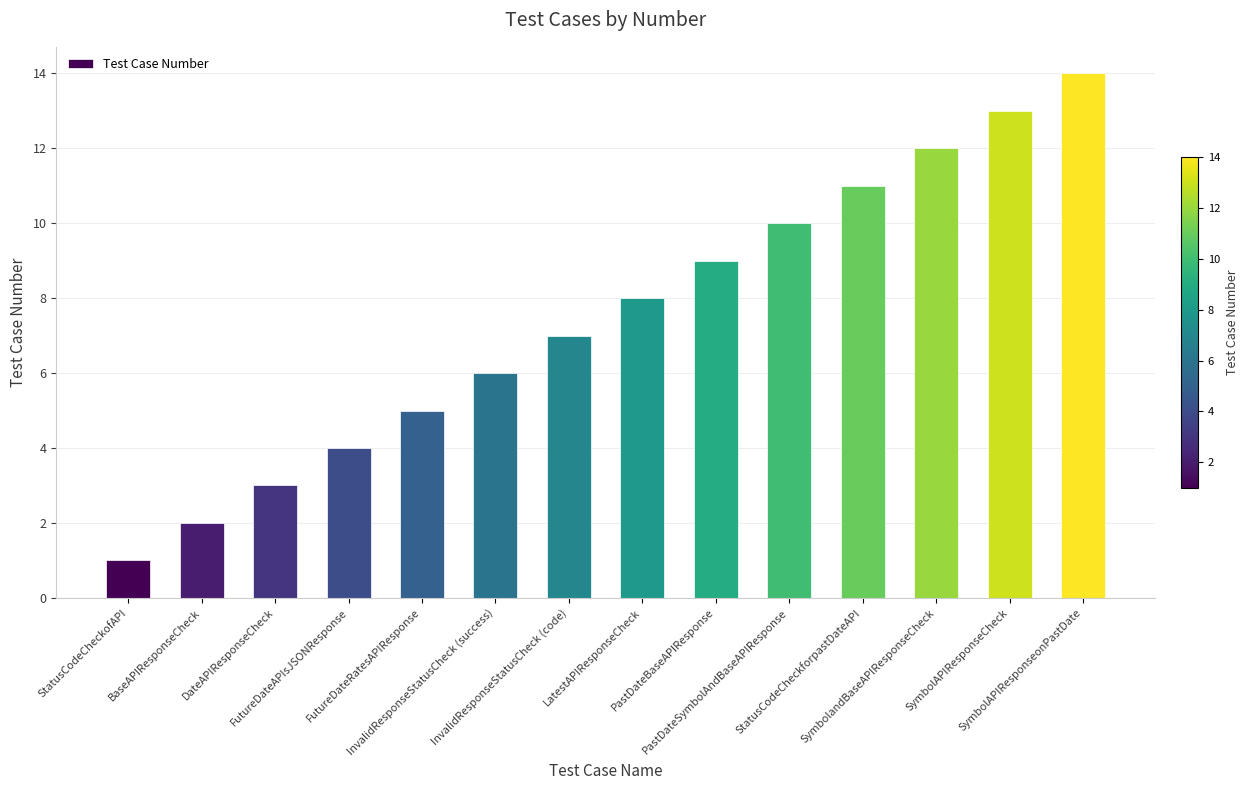

How many bars are there in total?

14